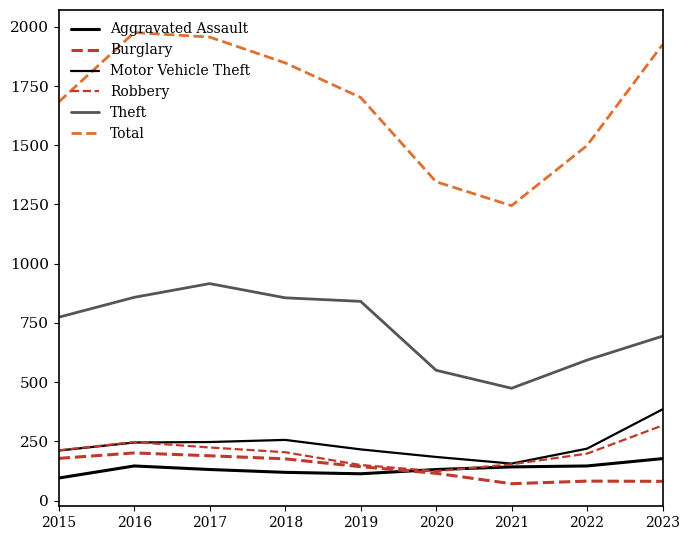

Reading left to right, what are all the values shown in this chart?

Aggravated Assault: 95	146	131	119	113	131	142	146	177
Burglary: 178	201	189	176	143	115	71	82	81
Motor Vehicle Theft: 211	245	247	256	216	184	156	219	385
Robbery: 212	247	224	204	150	124	153	198	317
Theft: 774	858	916	856	841	550	474	593	694
Total: 1683	1976	1957	1848	1702	1346	1245	1499	1925